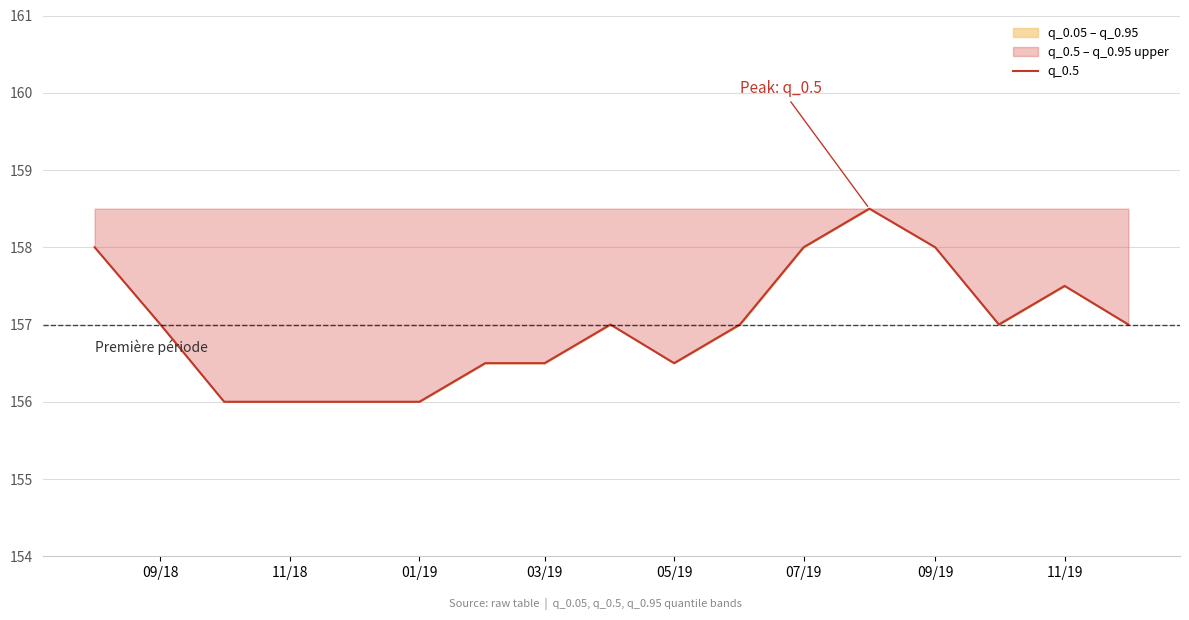

Is it true that the value at 07/19 is 90.9?

False